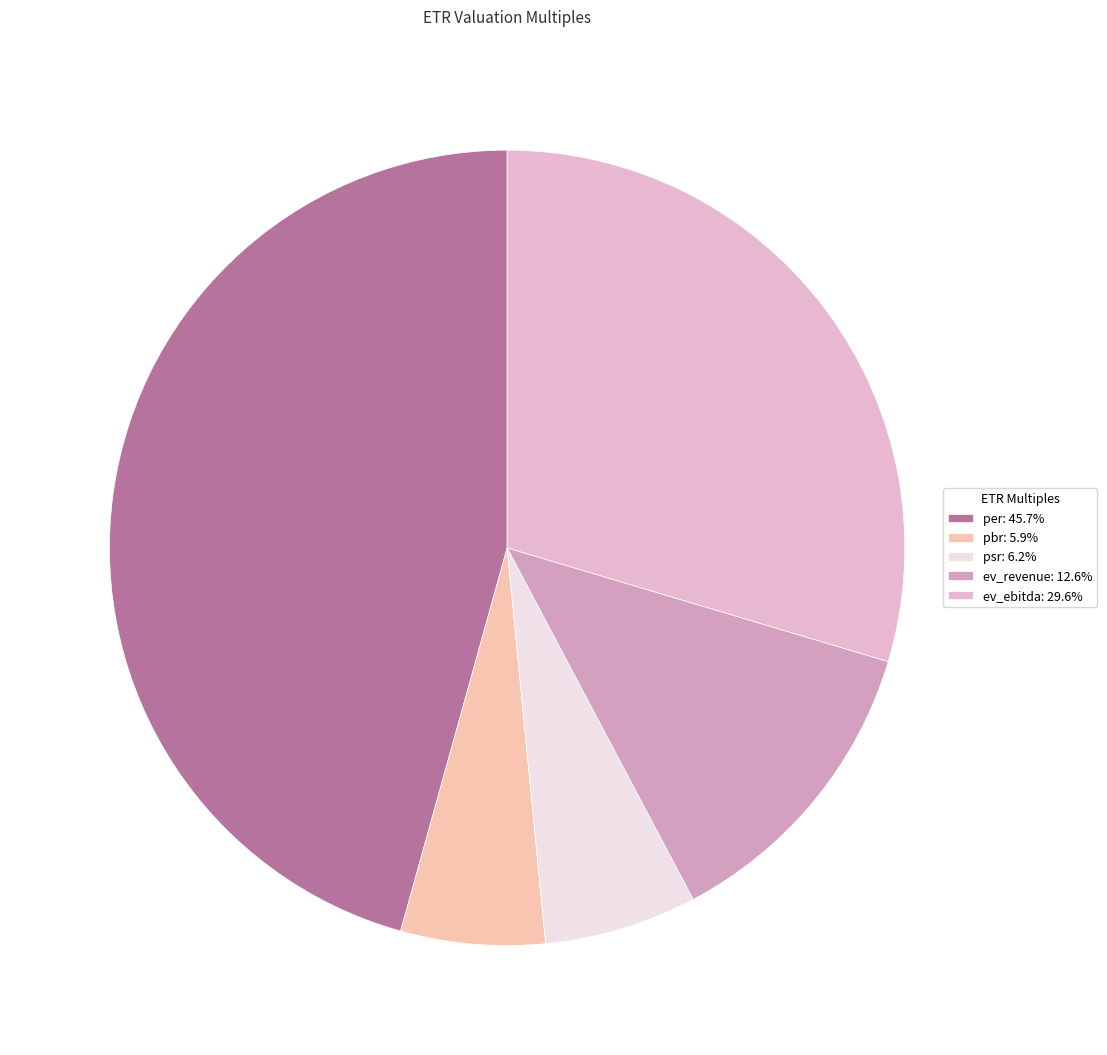

How many slices are in this pie chart?

5